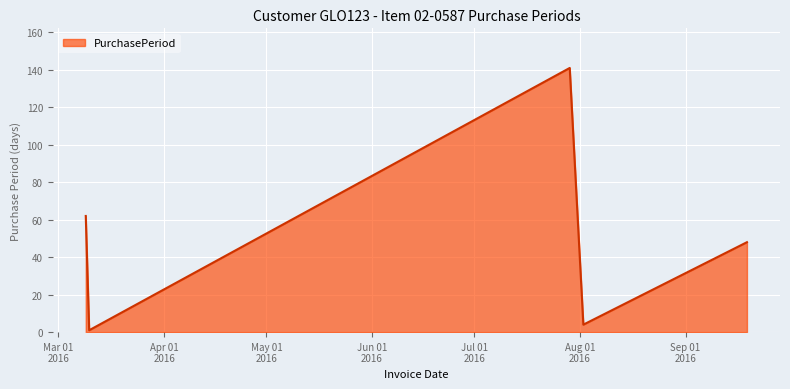

What is the difference between the maximum and minimum values?

140